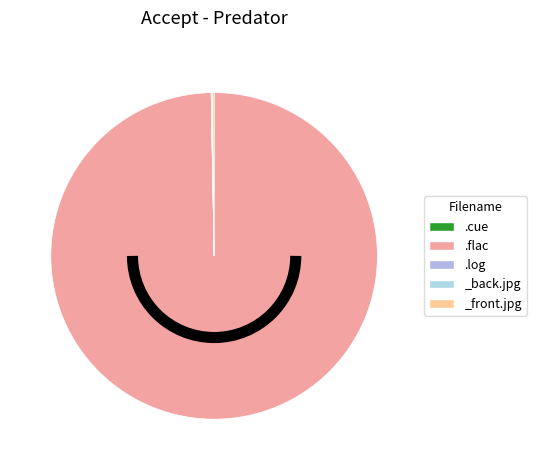

Which slice is the smallest?

Accept - Predator.log